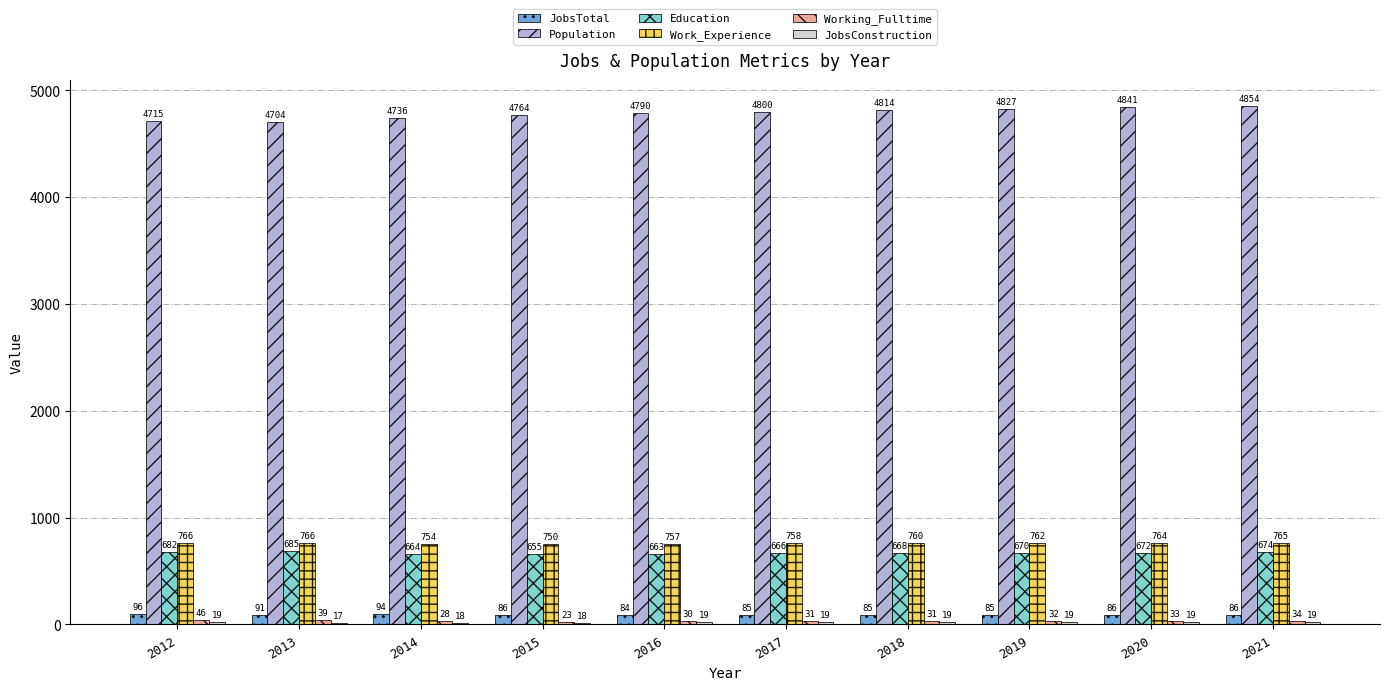

Does the chart contain stacked bars?

No